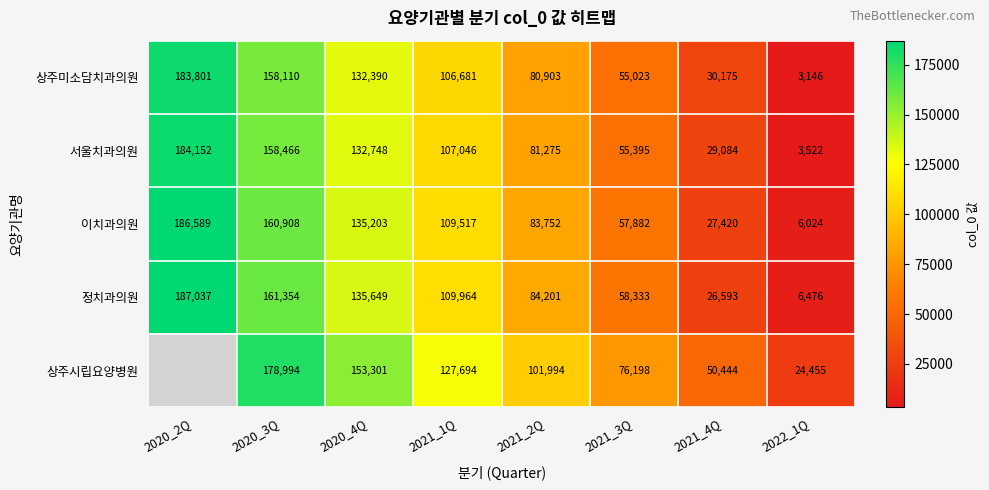

Count the 정치과의원 values in the range 58333 to 161354.

5